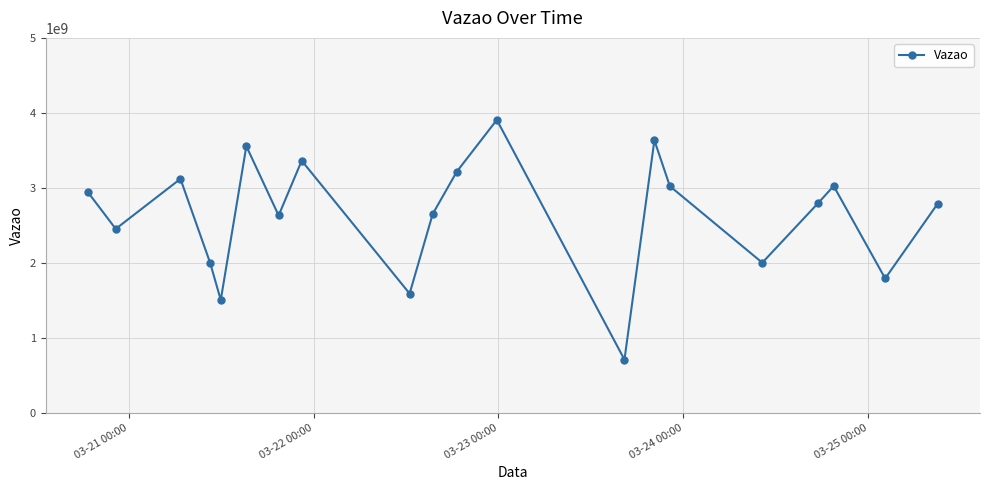

How many points are higher than both their immediate neighbors (excluding endpoints)?

6